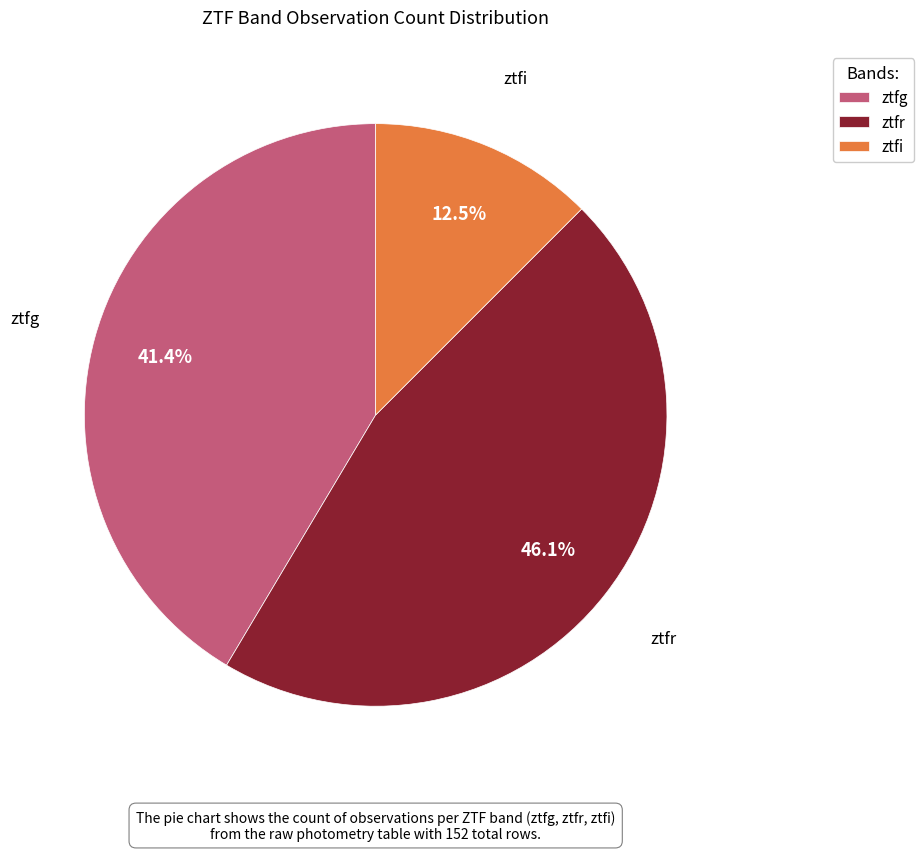

Is the sum of ztfr and ztfg greater than half?

Yes